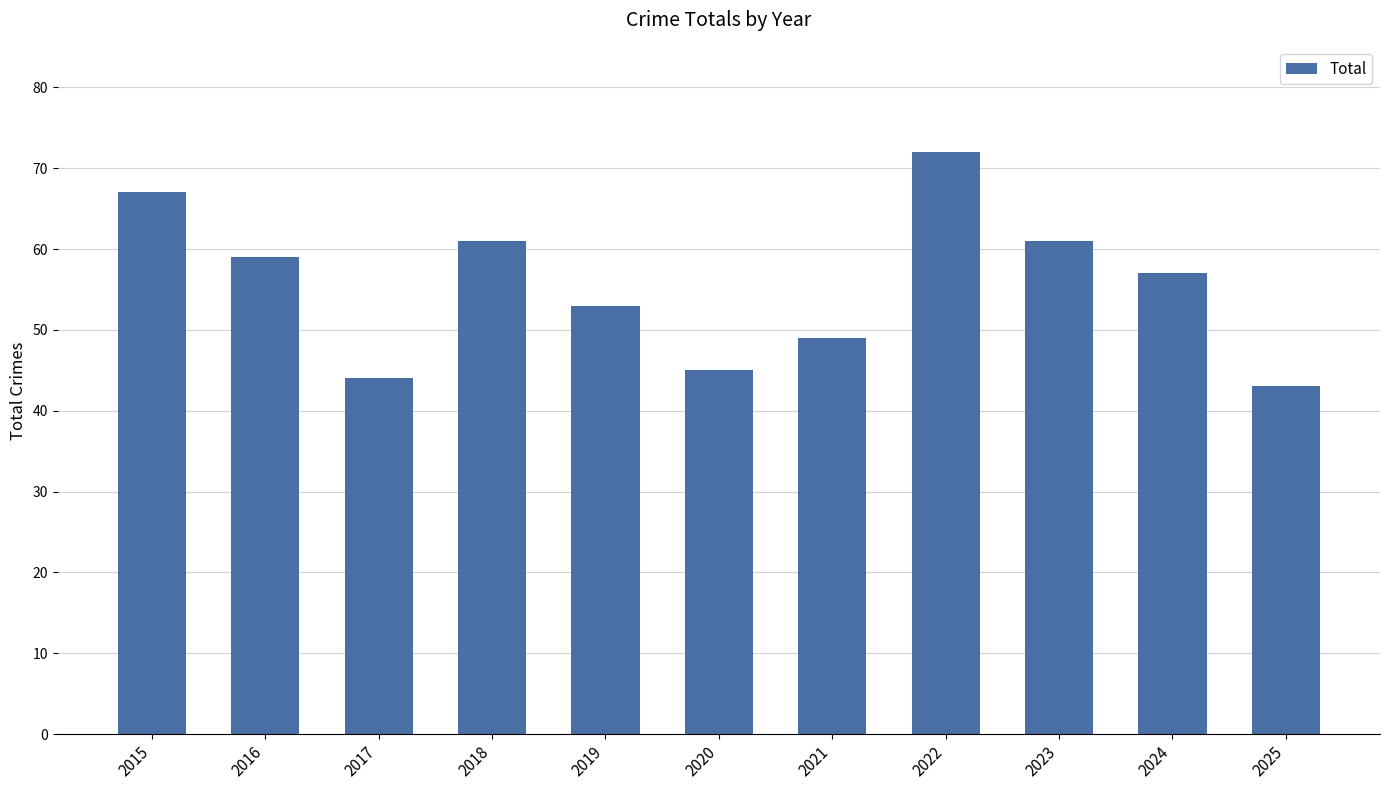

What is the sum of the values at 2018 and 2024?

118